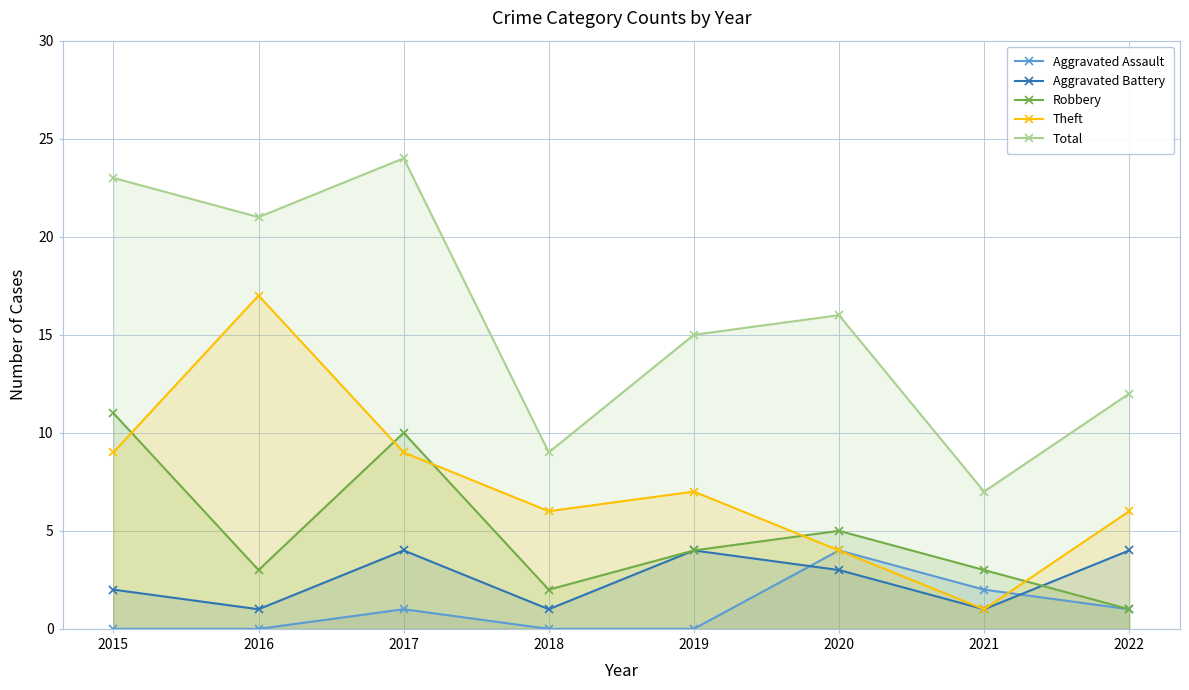

Where is the first local minimum for Theft?

2018